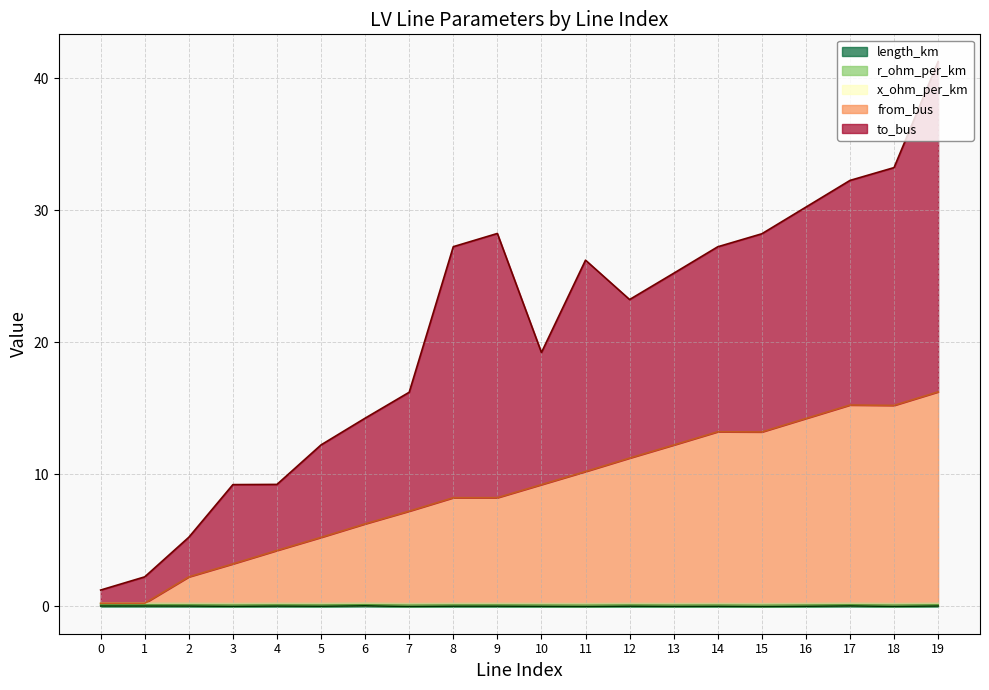

Which series has the largest total across all categories?

to_bus